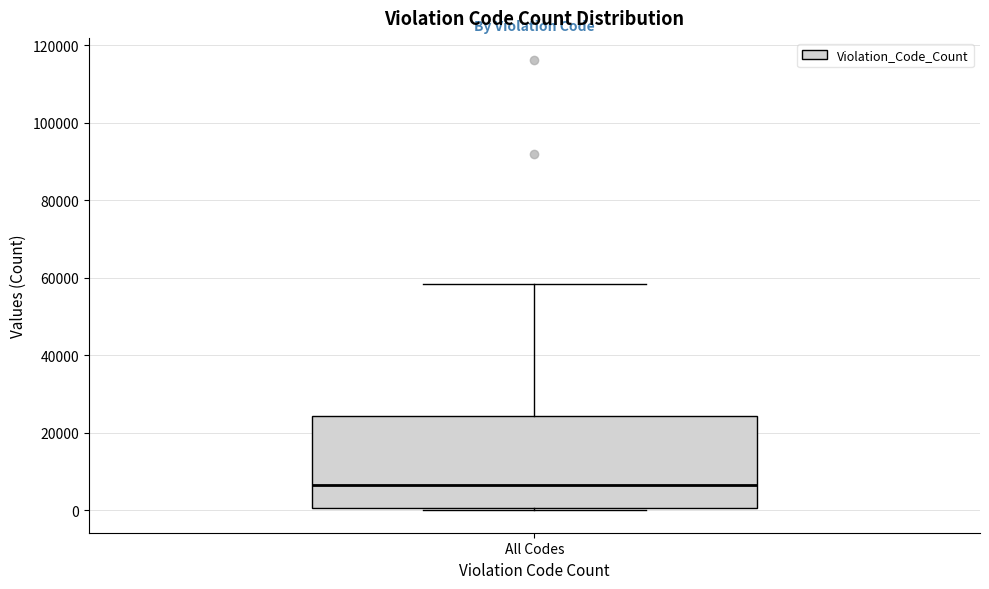

Transcribe this box plot: give where the median line is, the range the box spans, and where the two whiskers end, as read against the y-axis. The values are not printed on the chart, so give them approximately, as read against the axis.

median 6000, box 0 to 24000, whiskers 0 (just below the box's lower edge) to 58000